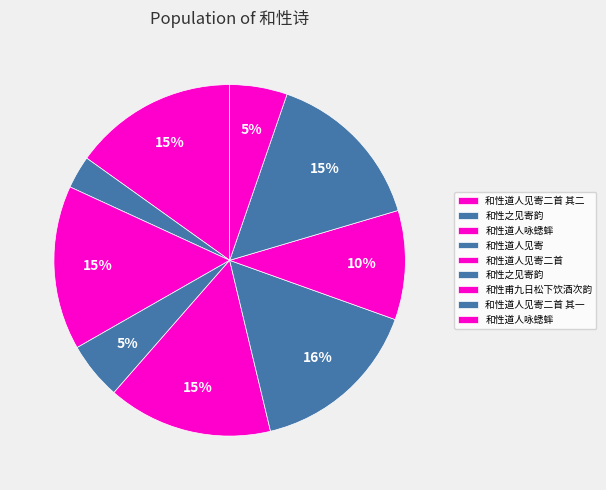

How many segments does this pie chart have?

9